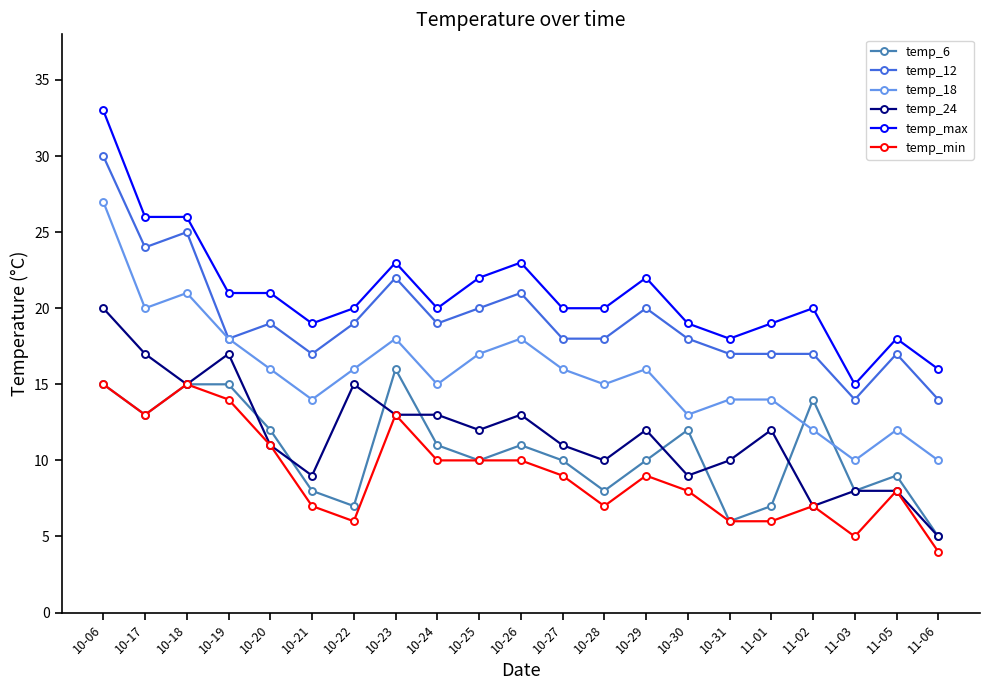

How many categories are shown in the chart?

21